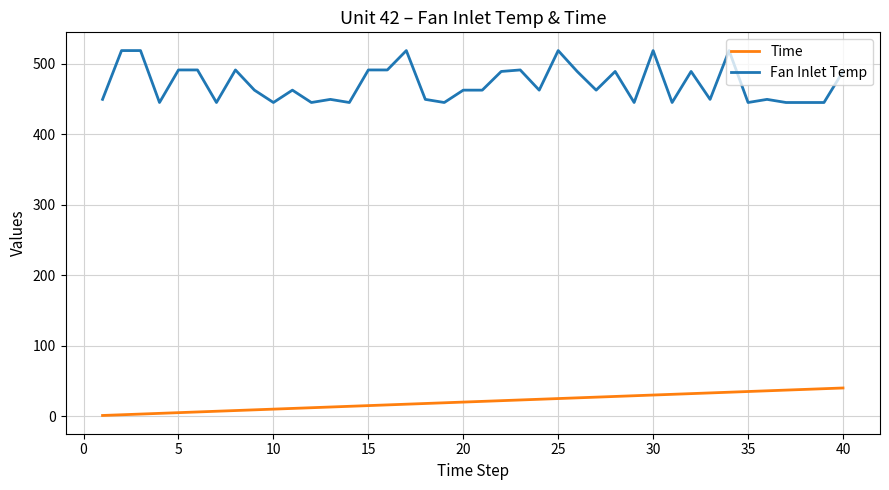

True or false: Fan Inlet Temp and Time cross at least once.

False